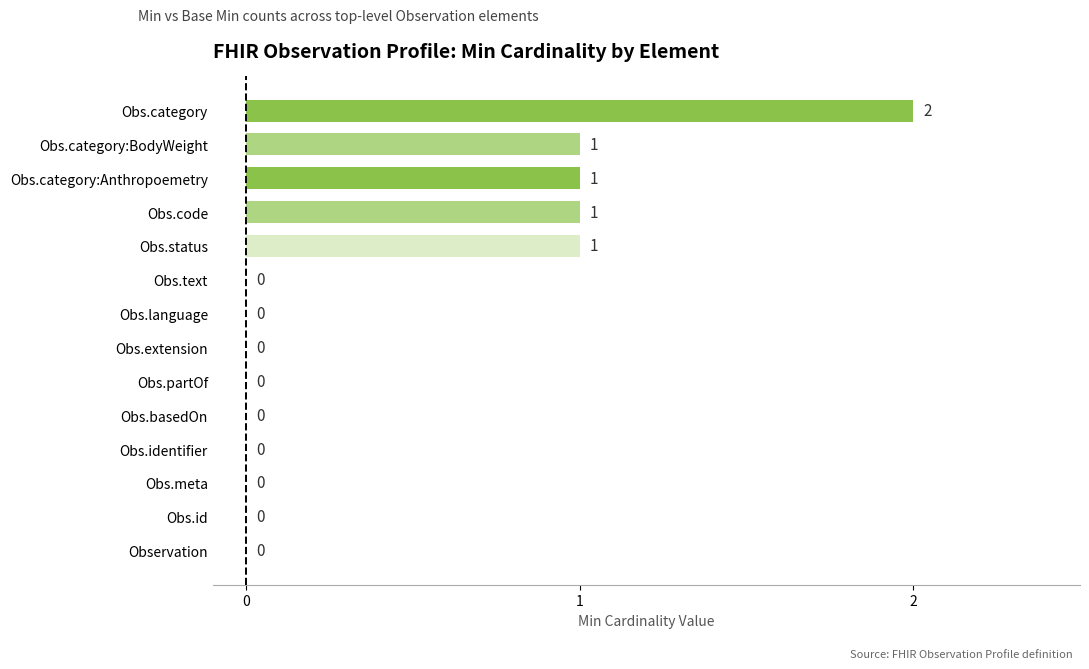

Are the bars grouped side by side (vs. stacked)?

No